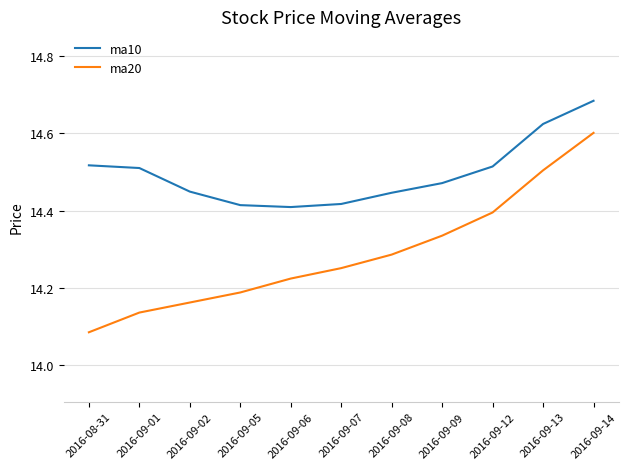

True or false: ma10 and ma20 intersect in this chart.

False